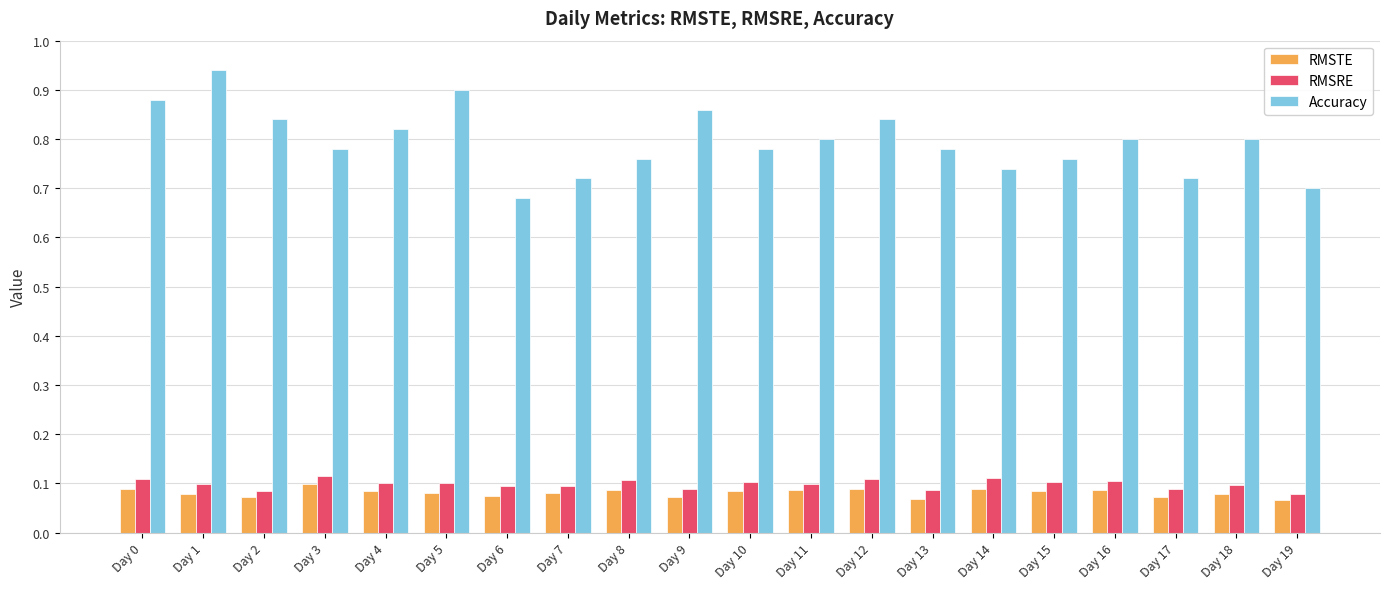

Which series has the largest range (max minus min)?

Accuracy